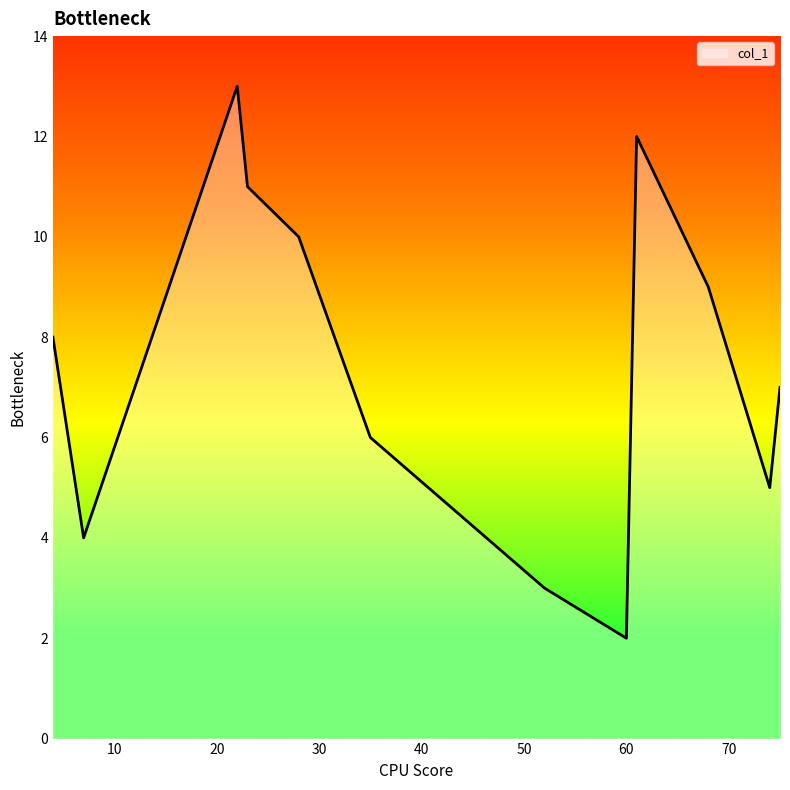

What is the maximum value shown in the chart?

13.0